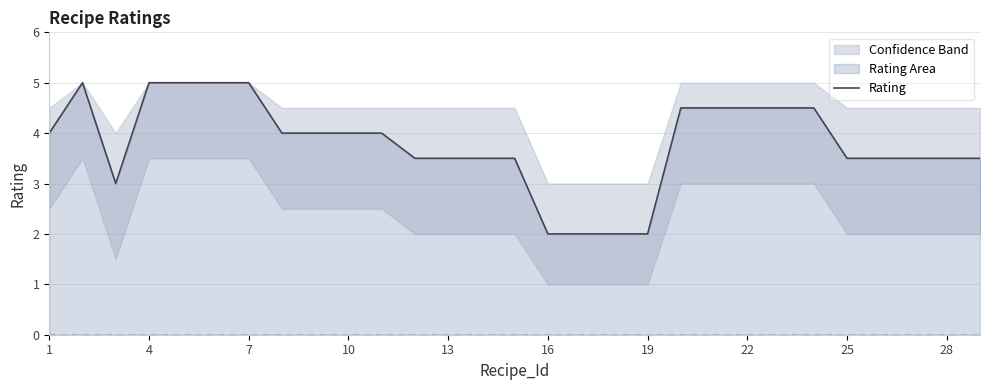

Is it true that Rating equals 5.0 at 7?

True